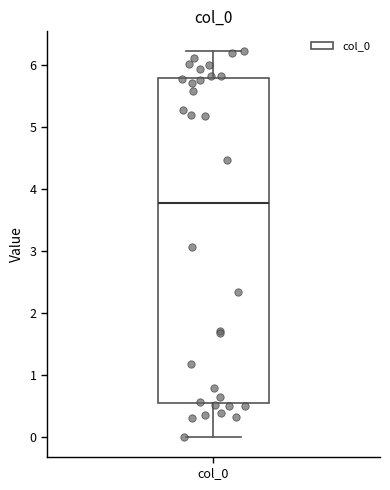

Transcribe this box plot: give where the median line is, the range the box spans, and where the two whiskers end, as read against the y-axis. The values are not printed on the chart, so give them approximately, as read against the axis.

median 3.8, box 0.6 to 5.8, whiskers 0.0 to 6.2